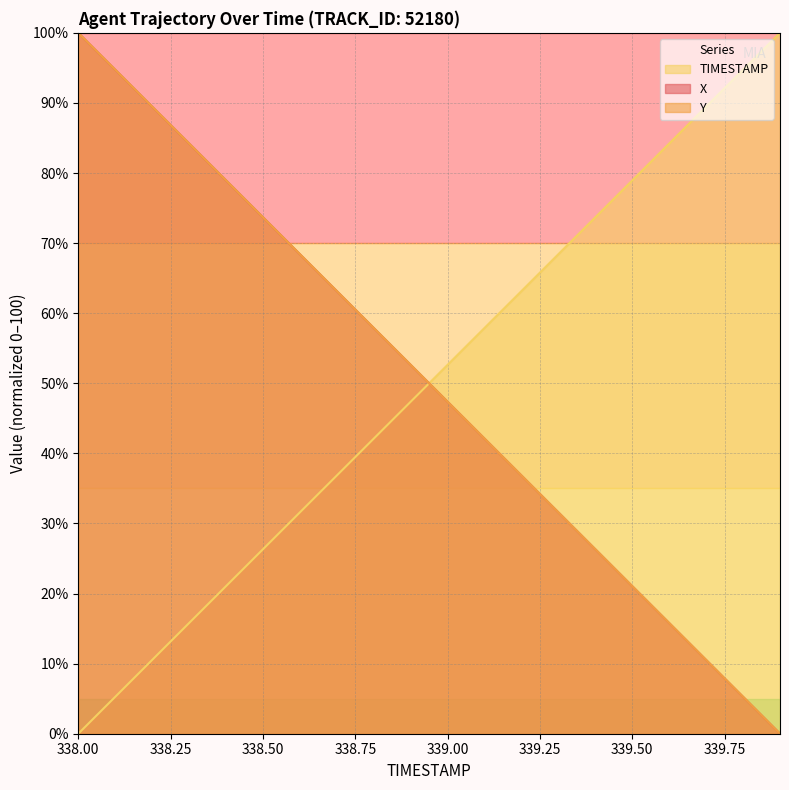

Reading right to left, extract all data points from this chart.

X: 339.9=0.0	339.8=5.3	339.7=10.5	339.6=15.8	339.5=21.1	339.4=26.3	339.3=31.6	339.2=36.8	339.1=42.1	339.0=47.4	338.9=52.6	338.8=57.9	338.7=63.2	338.6=68.4	338.5=73.7	338.4=78.9	338.3=84.2	338.2=89.5	338.1=94.7	338.0=100.0
Y: 339.9=0.0	339.8=5.3	339.7=10.5	339.6=15.8	339.5=21.1	339.4=26.3	339.3=31.6	339.2=36.8	339.1=42.1	339.0=47.4	338.9=52.6	338.8=57.9	338.7=63.2	338.6=68.4	338.5=73.7	338.4=78.9	338.3=84.2	338.2=89.5	338.1=94.7	338.0=100.0
TIMESTAMP: 339.9=100.0	339.8=94.7	339.7=89.5	339.6=84.2	339.5=78.9	339.4=73.7	339.3=68.4	339.2=63.2	339.1=57.9	339.0=52.6	338.9=47.4	338.8=42.1	338.7=36.8	338.6=31.6	338.5=26.3	338.4=21.1	338.3=15.8	338.2=10.5	338.1=5.3	338.0=0.0